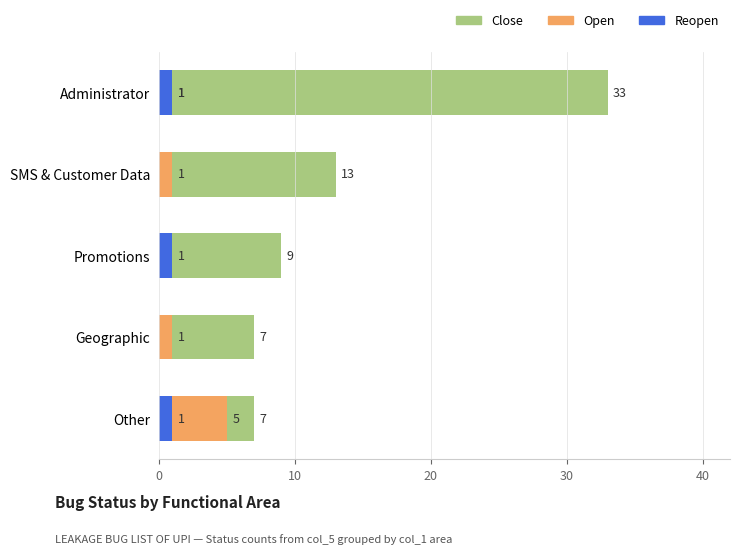

Count the number of data series in this chart.

3